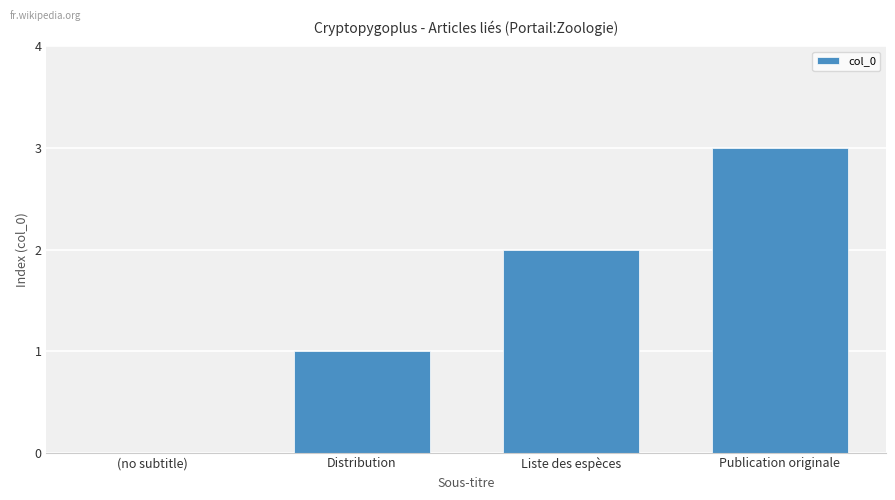

What is the sum of the values at Distribution and Liste des espèces?

3